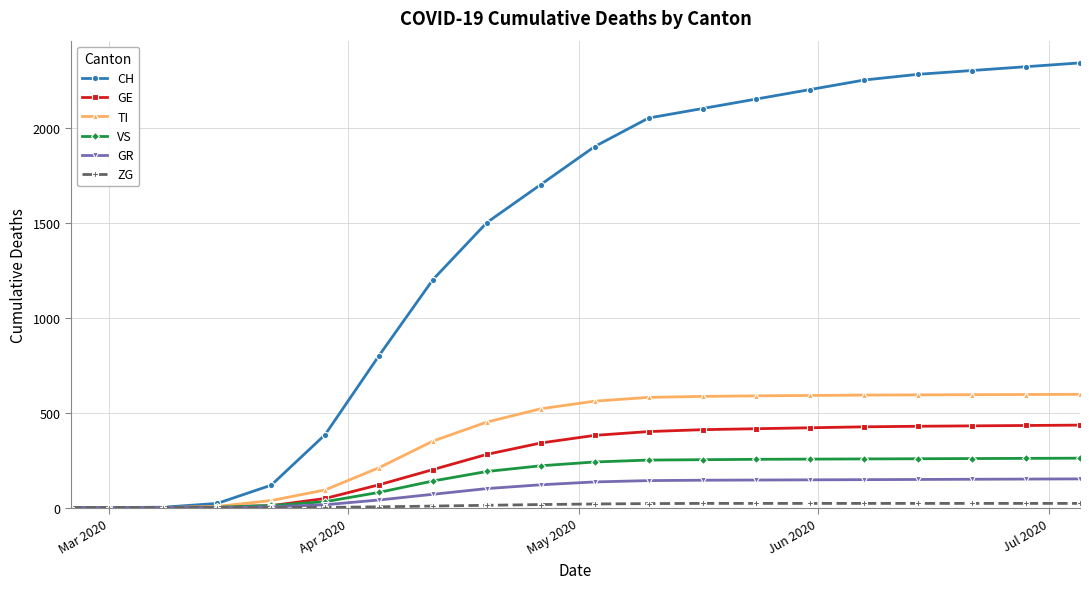

At how many categories does at least one series exceed 1026?

13